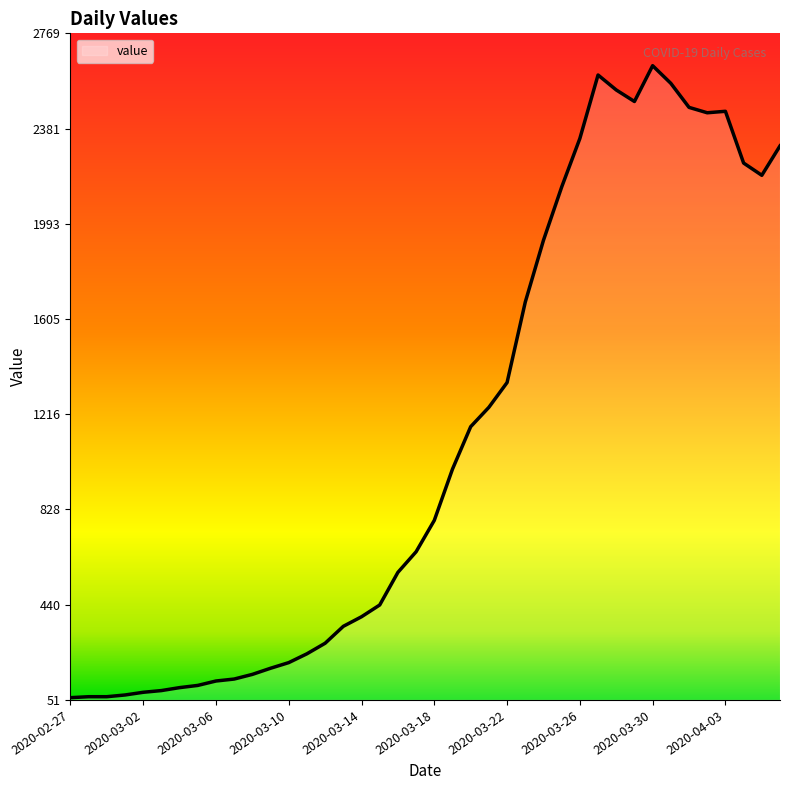

Is it true that the value at 2020-03-14 is 391?

True